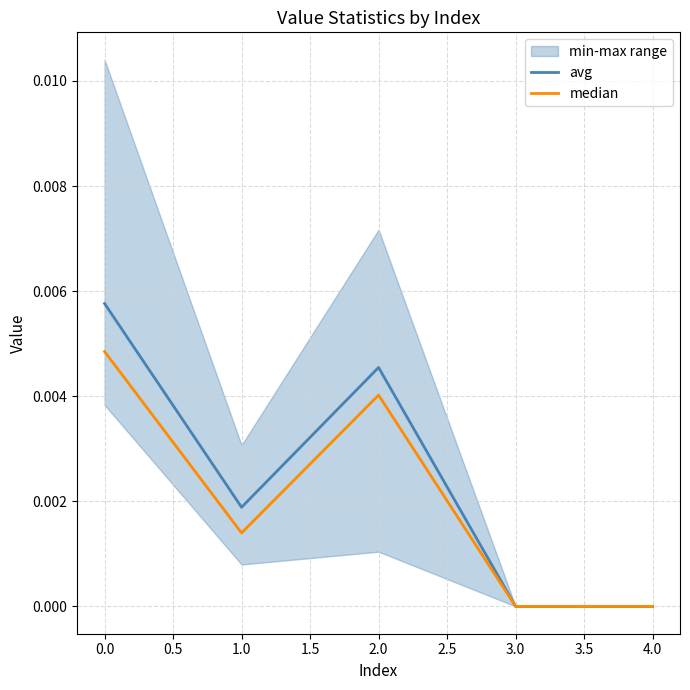

True or false: avg has a value of 0.0 at 4.0.

True